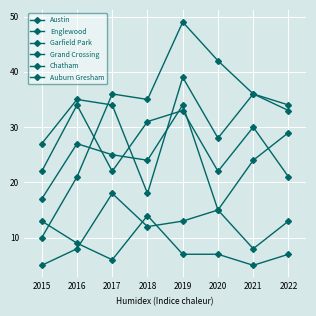

Between 2021 and 2022, which series saw the biggest shift?

Austin